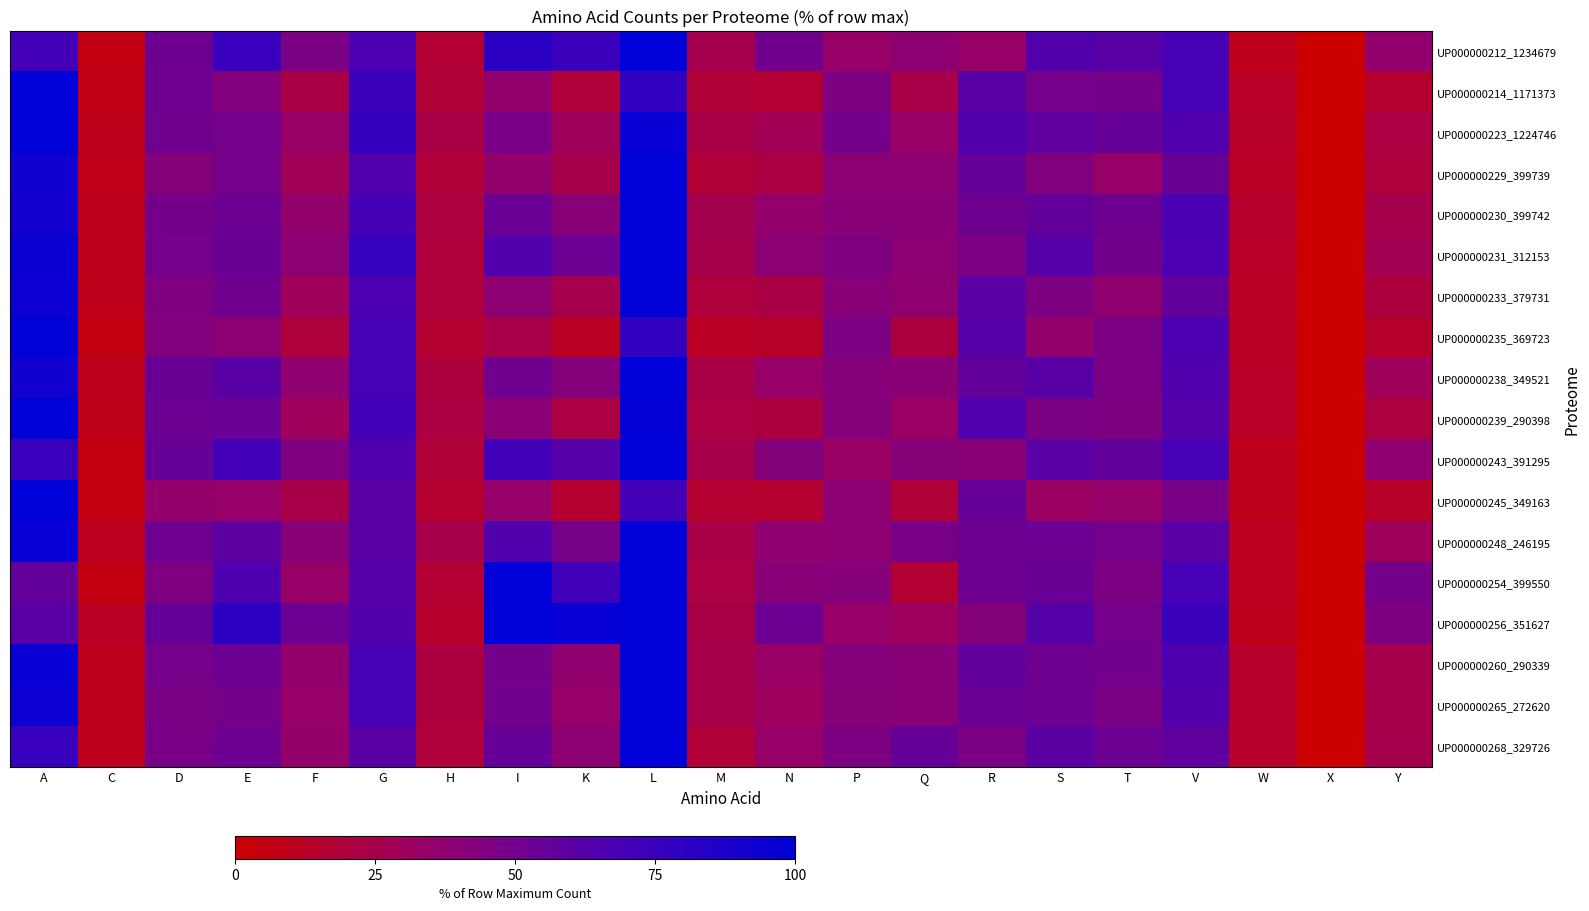

Reading left to right, list all the values displayed in this chart.

UP000000212_1234679: A=70.3	C=5.9	D=51.9	E=75.1	F=46.6	G=66.3	H=16.6	I=80.8	K=74.1	L=100.0	M=26.0	N=50.7	P=34.2	Q=38.8	R=34.3	S=63.9	T=61.3	V=68.5	W=9.1	X=0.0	Y=36.6
UP000000214_1171373: A=100.0	C=6.8	D=51.5	E=43.4	F=22.7	G=74.6	H=18.0	I=36.4	K=18.9	L=78.4	M=18.6	N=16.7	P=45.1	Q=24.2	R=60.6	S=48.8	T=49.5	V=69.4	W=13.2	X=0.0	Y=15.8
UP000000223_1224746: A=100.0	C=8.9	D=50.9	E=48.8	F=33.9	G=76.5	H=22.7	I=47.3	K=29.7	L=96.2	M=23.2	N=27.5	P=49.3	Q=33.8	R=63.8	S=58.0	T=54.8	V=64.6	W=13.3	X=0.0	Y=21.7
UP000000229_399739: A=92.4	C=8.1	D=42.2	E=48.8	F=28.2	G=64.2	H=18.0	I=36.0	K=24.7	L=100.0	M=17.7	N=21.9	P=39.2	Q=38.4	R=55.7	S=44.1	T=34.2	V=54.3	W=11.7	X=0.0	Y=19.9
UP000000230_399742: A=91.1	C=9.6	D=49.4	E=52.5	F=36.3	G=69.8	H=21.1	I=53.9	K=40.2	L=100.0	M=26.4	N=35.8	P=41.2	Q=41.0	R=51.9	S=55.9	T=51.9	V=67.1	W=14.2	X=0.0	Y=25.3
UP000000231_312153: A=95.0	C=9.3	D=48.8	E=54.4	F=39.2	G=75.9	H=19.9	I=63.9	K=52.9	L=100.0	M=25.0	N=39.3	P=44.9	Q=39.2	R=45.8	S=62.4	T=50.0	V=66.1	W=12.6	X=0.0	Y=26.9
UP000000233_379731: A=94.2	C=8.7	D=44.5	E=51.0	F=29.7	G=66.4	H=19.2	I=38.7	K=25.7	L=100.0	M=19.3	N=22.8	P=41.2	Q=37.8	R=60.2	S=45.7	T=37.8	V=57.4	W=11.9	X=0.0	Y=20.4
UP000000235_369723: A=100.0	C=5.8	D=43.8	E=38.5	F=19.3	G=68.6	H=16.3	I=24.2	K=11.4	L=77.5	M=12.0	N=13.5	P=45.9	Q=21.4	R=62.0	S=36.6	T=46.4	V=66.5	W=11.5	X=0.0	Y=14.8
UP000000238_349521: A=92.3	C=9.9	D=54.4	E=60.9	F=37.0	G=69.2	H=20.5	I=50.9	K=42.4	L=100.0	M=23.2	N=34.3	P=42.1	Q=40.1	R=56.1	S=61.5	T=46.5	V=64.7	W=13.2	X=0.0	Y=29.4
UP000000239_290398: A=100.0	C=8.3	D=53.1	E=53.9	F=29.9	G=70.6	H=22.2	I=39.7	K=21.7	L=97.8	M=21.8	N=21.2	P=42.6	Q=32.6	R=64.9	S=46.6	T=45.4	V=62.6	W=13.0	X=0.0	Y=20.8
UP000000243_391295: A=75.1	C=5.9	D=54.8	E=70.3	F=44.6	G=64.9	H=18.5	I=70.7	K=62.7	L=100.0	M=25.0	N=42.9	P=33.2	Q=41.8	R=41.0	S=60.3	T=57.0	V=69.0	W=9.0	X=0.0	Y=37.4
UP000000245_349163: A=100.0	C=5.9	D=35.6	E=34.4	F=23.7	G=61.5	H=15.4	I=34.7	K=15.9	L=70.7	M=15.9	N=15.5	P=38.8	Q=18.5	R=55.4	S=32.1	T=34.9	V=47.7	W=8.8	X=0.0	Y=13.4
UP000000248_246195: A=96.2	C=10.8	D=51.2	E=58.6	F=40.4	G=60.9	H=24.8	I=64.8	K=48.4	L=100.0	M=23.4	N=37.1	P=38.7	Q=47.5	R=52.7	S=52.8	T=48.8	V=60.2	W=11.2	X=0.0	Y=29.8
UP000000254_399550: A=56.1	C=6.0	D=44.8	E=65.7	F=34.4	G=62.0	H=16.8	I=100.0	K=72.2	L=99.9	M=21.5	N=40.7	P=41.9	Q=16.8	R=52.1	S=54.4	T=45.9	V=68.8	W=11.3	X=0.0	Y=49.5
UP000000256_351627: A=61.3	C=11.8	D=54.8	E=80.3	F=53.3	G=63.6	H=14.7	I=99.5	K=96.9	L=100.0	M=23.4	N=53.1	P=34.5	Q=30.4	R=42.8	S=62.3	T=48.7	V=74.9	W=9.1	X=0.0	Y=45.4
UP000000260_290339: A=96.3	C=9.7	D=48.6	E=52.6	F=36.6	G=69.1	H=21.3	I=49.6	K=36.9	L=100.0	M=24.9	N=33.3	P=42.5	Q=40.8	R=56.7	S=51.9	T=50.1	V=66.0	W=14.3	X=0.0	Y=25.3
UP000000265_272620: A=93.9	C=9.6	D=46.8	E=49.5	F=34.5	G=68.2	H=20.6	I=50.3	K=34.5	L=100.0	M=24.6	N=30.6	P=41.7	Q=40.8	R=53.8	S=52.5	T=46.7	V=63.7	W=14.3	X=0.0	Y=24.6
UP000000268_329726: A=75.1	C=10.0	D=47.8	E=52.2	F=35.2	G=61.0	H=20.1	I=54.7	K=38.7	L=100.0	M=18.1	N=34.1	P=45.9	Q=55.0	R=46.6	S=60.0	T=52.6	V=58.2	W=13.8	X=0.0	Y=25.7